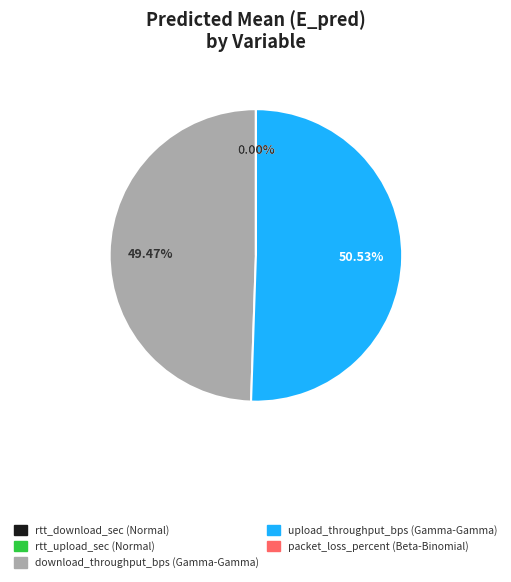

What is the change in value from rtt_download_sec (Normal) to upload_throughput_bps (Gamma-Gamma)?

+10847007244084900.0